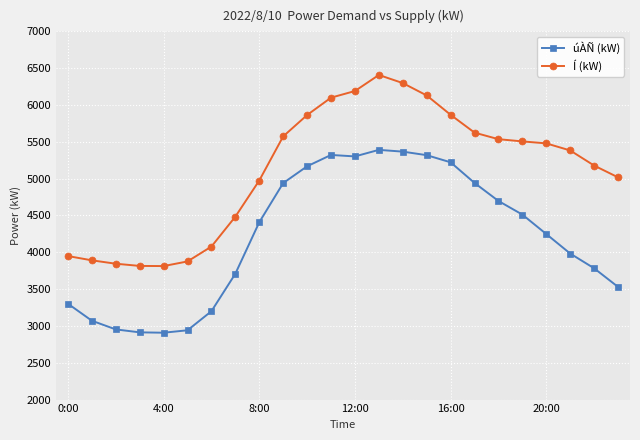

What is the value of the úÀÑ (kW) point at the 8th from the left?

3709